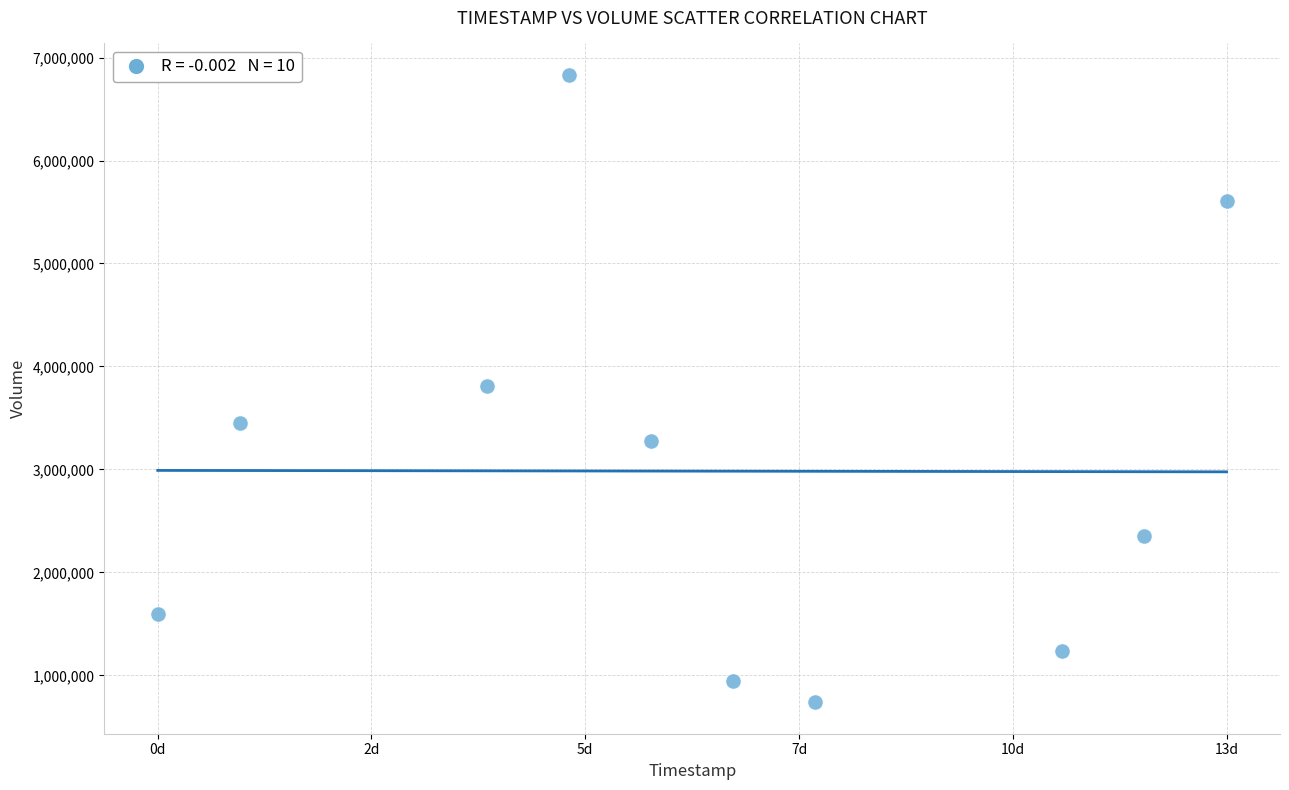

What is the range of Y values (max minus min)?

6094800